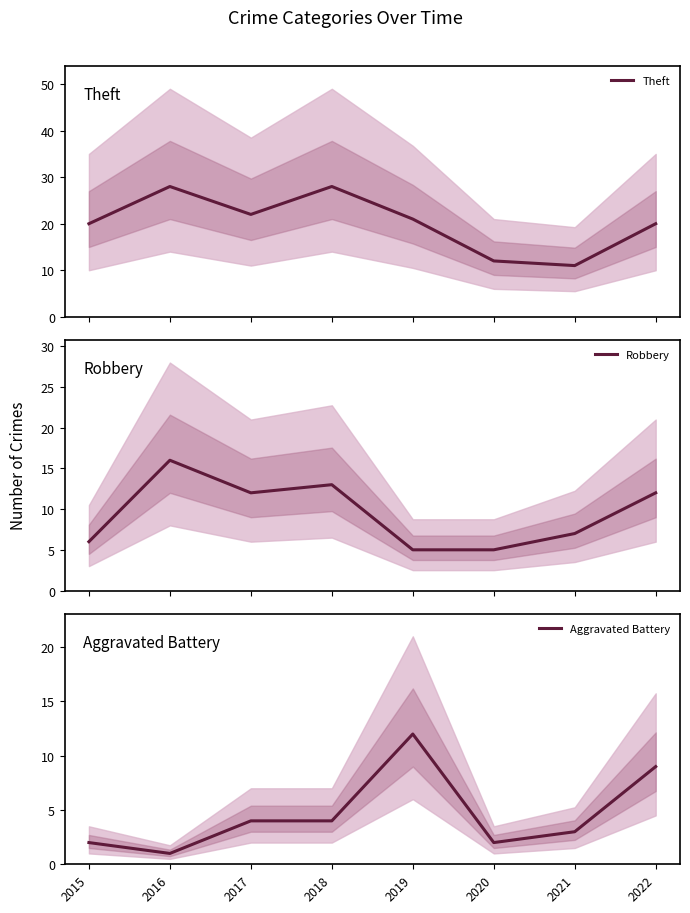

The value of Theft at 2018 is 8. True or false?

False